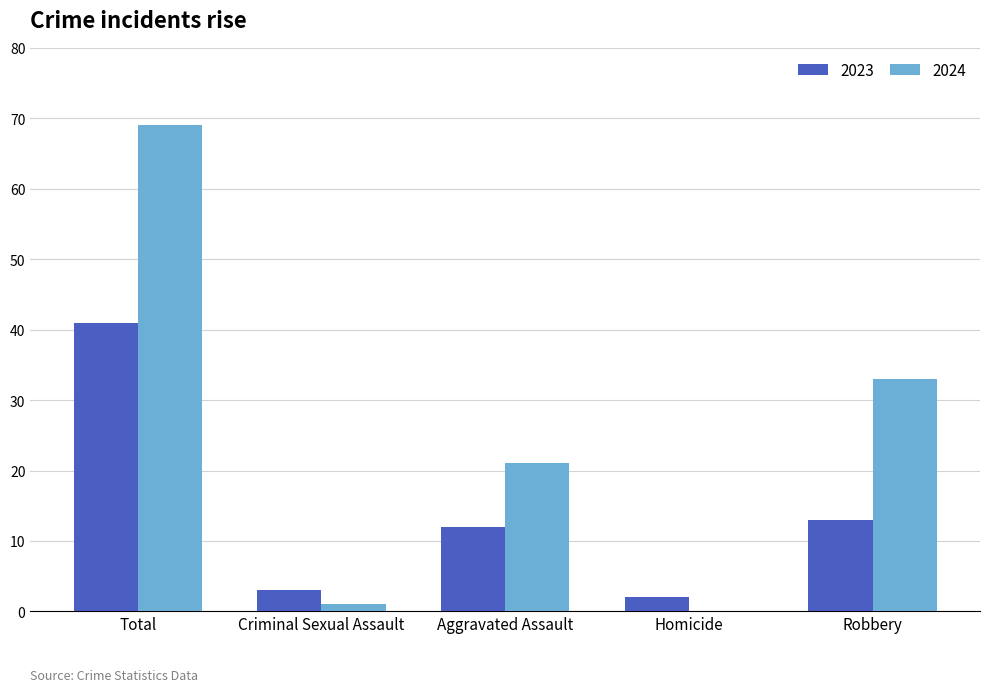

The 2024 series shows 0 at Homicide. True or false?

True